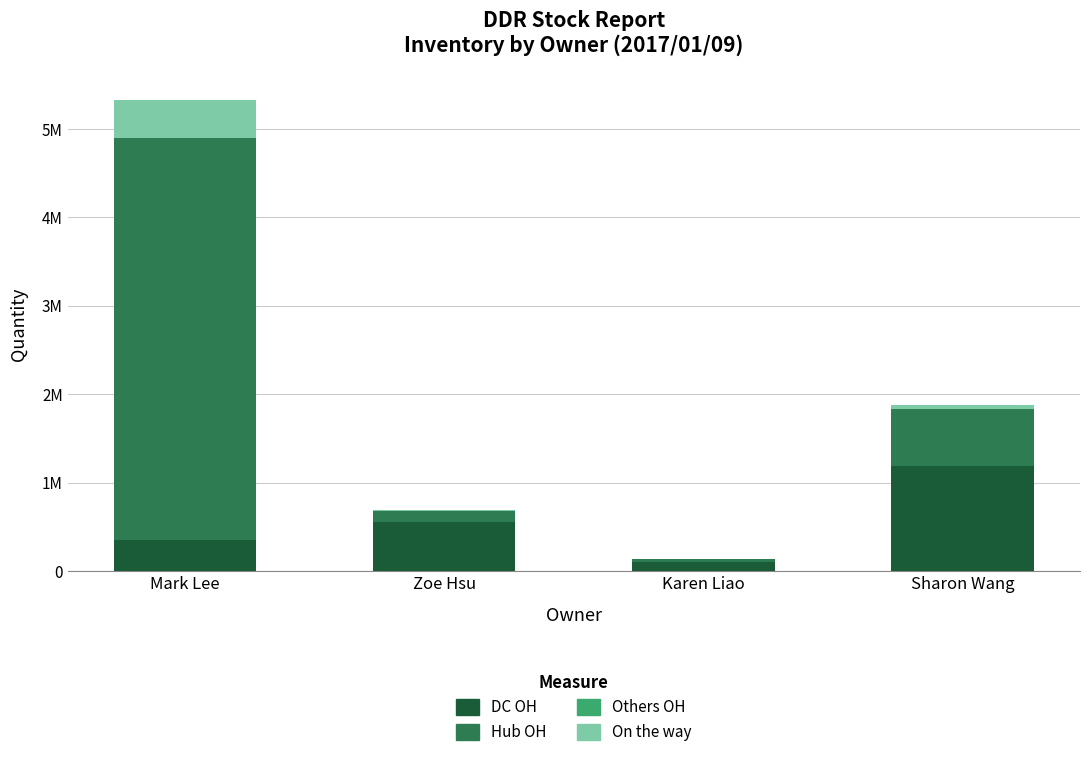

Count the DC OH values in the range 355168 to 1188000.

3